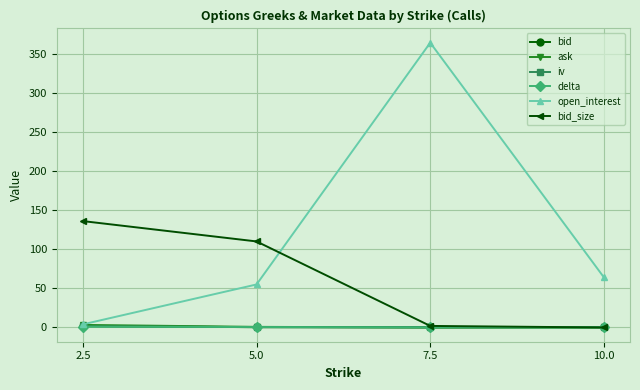

Is the value of open_interest at 5.0 greater than the value of bid_size at 10.0?

Yes